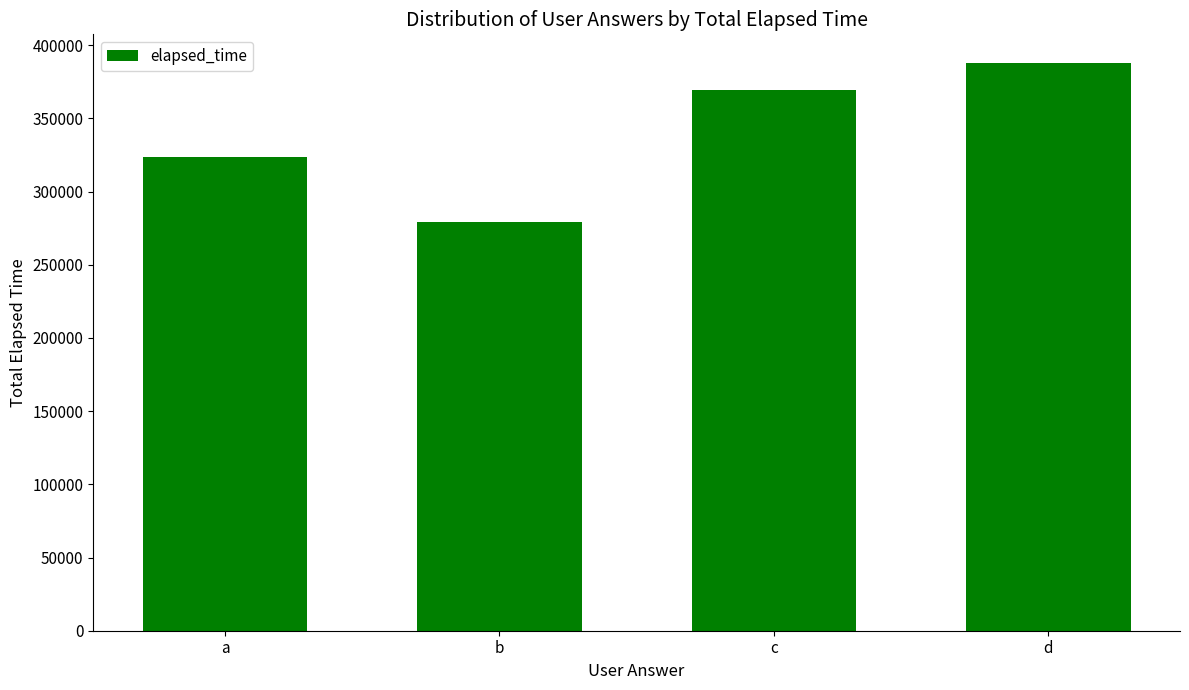

Rank the categories by value from lowest to highest.

b, a, c, d